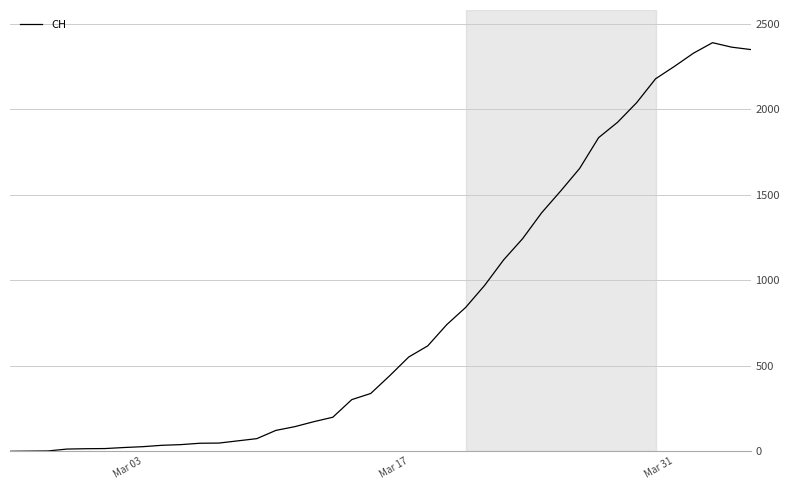

What is the maximum value shown in the chart?

2388